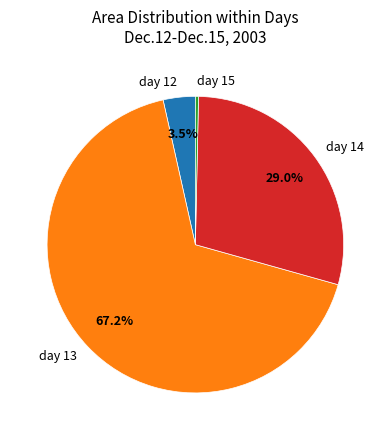

Rank the categories by value from highest to lowest.

day 13, day 14, day 12, day 15